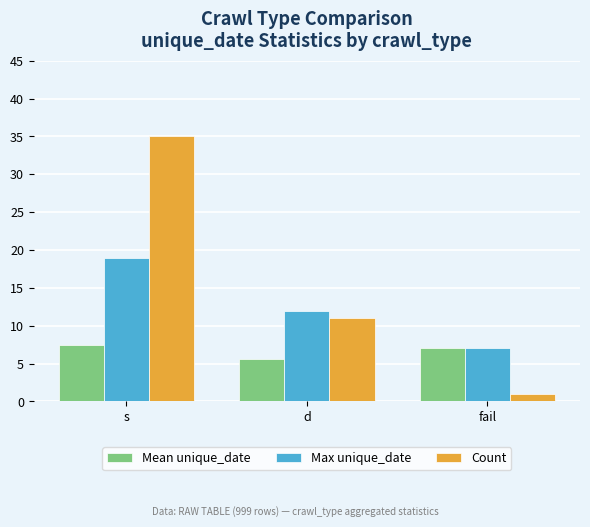

What is the value of the Count bar at the 2nd from the left?

11.0